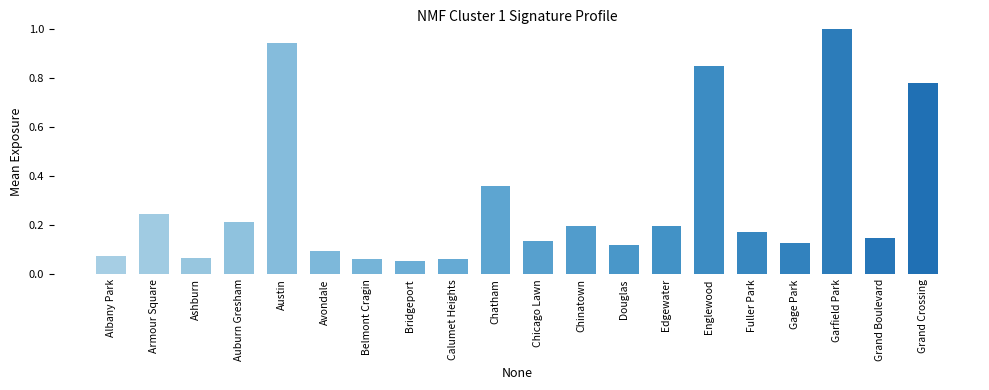

What is the greatest value displayed?

1.0